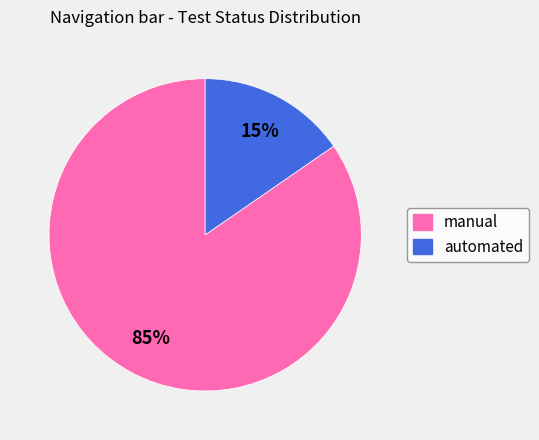

Is it true that automated is 21% of the pie?

False